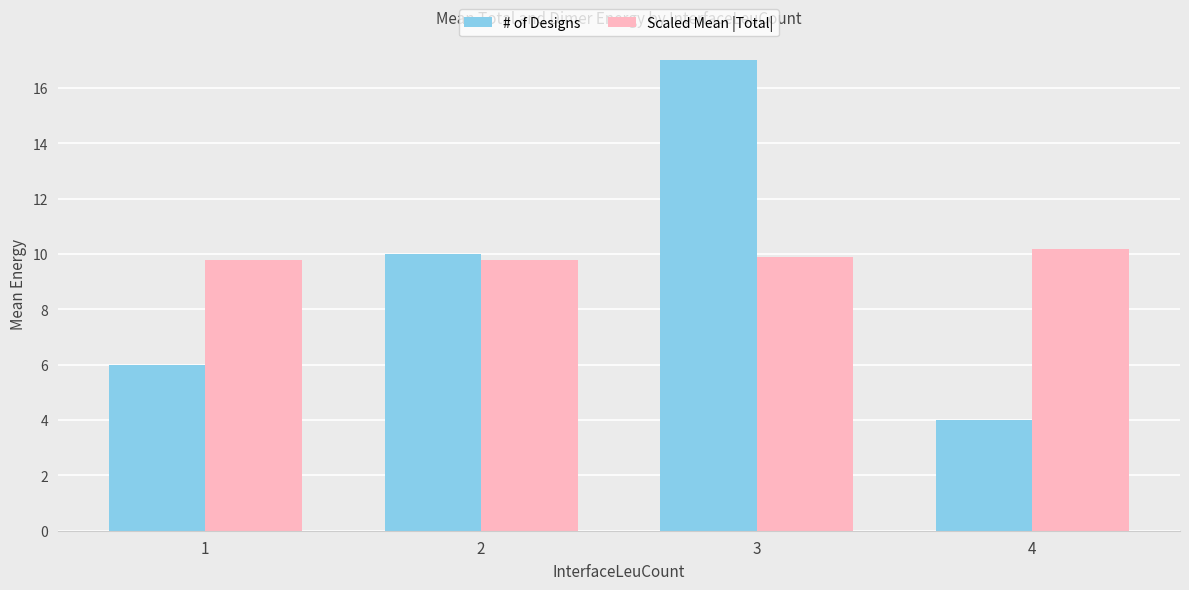

Reading left to right, extract all data points from this chart.

# of Designs: 6.0	10.0	17.0	4.0
Scaled Mean |Total|: 9.8	9.8	9.9	10.2